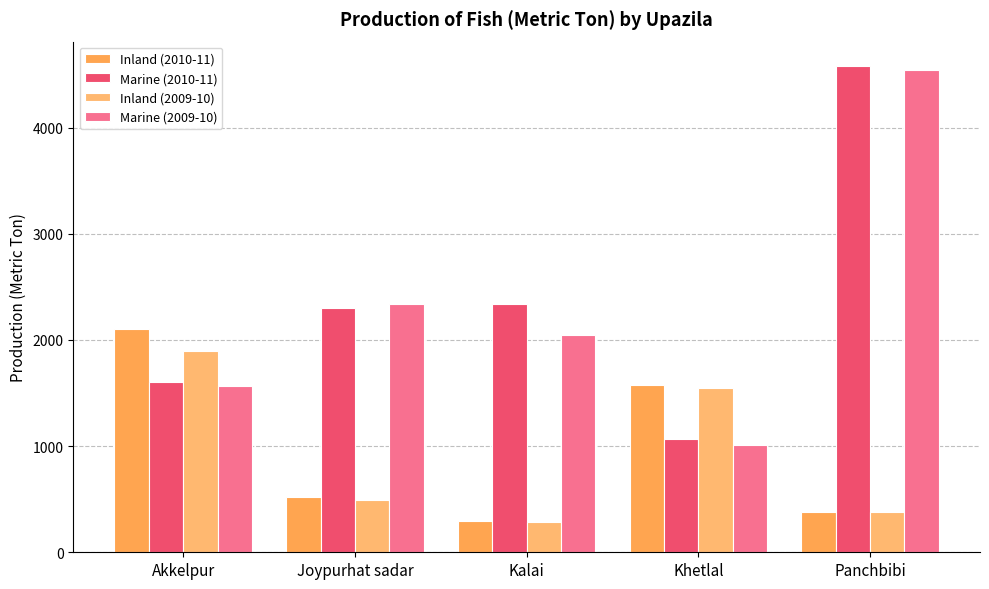

What is the greatest value displayed?

4580